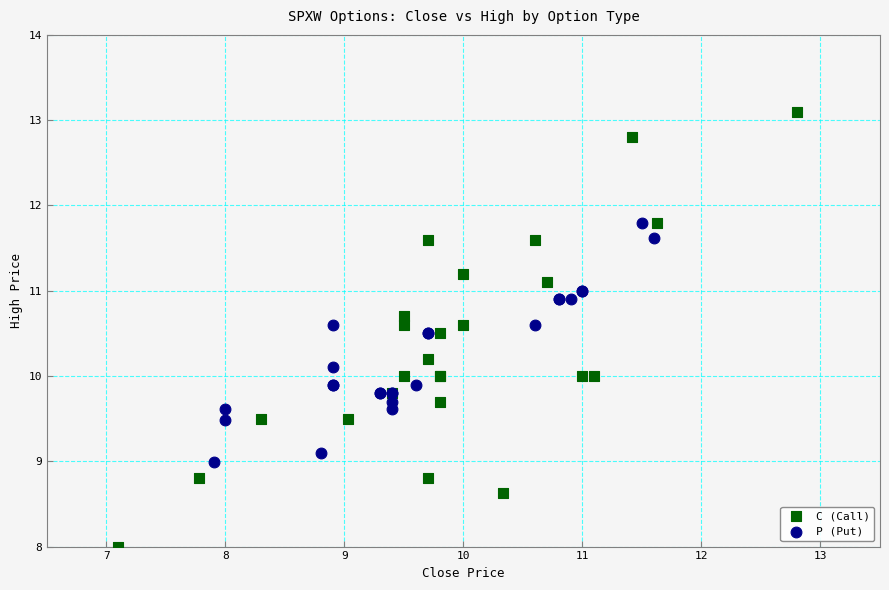

Which series has the largest Y range (max minus min)?

C (Call)